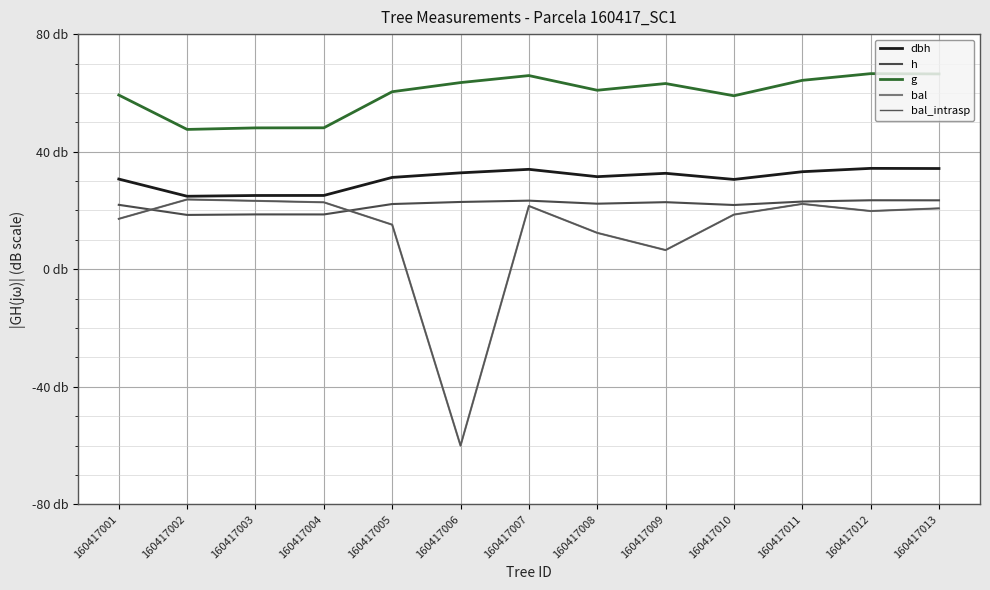

True or false: g has more than 2 interior local peaks.

True